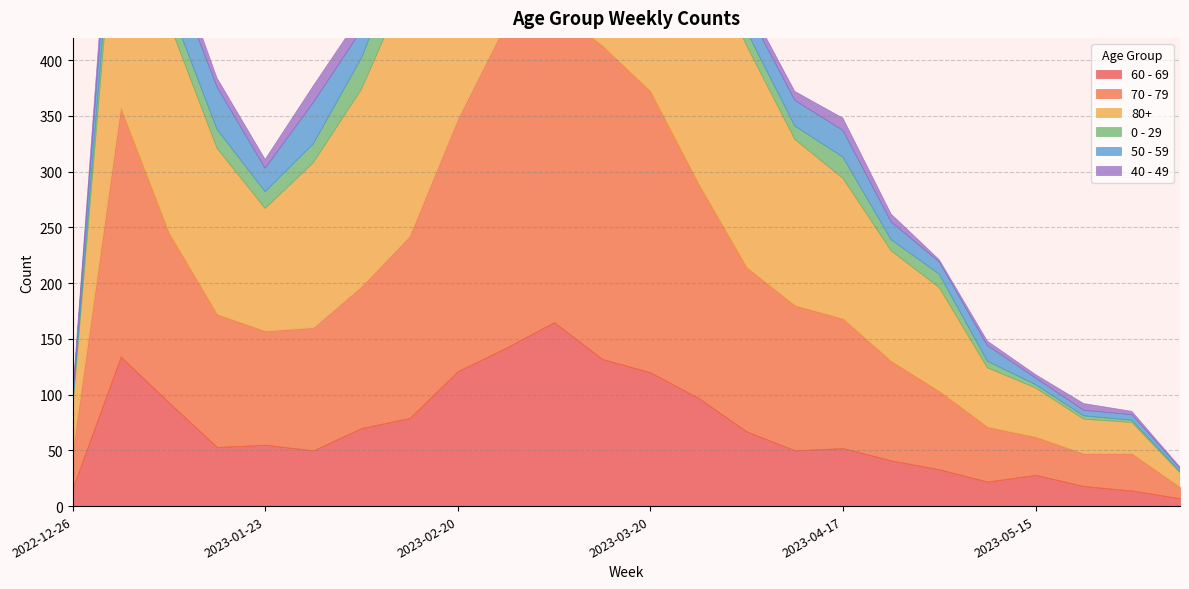

List the series in order of their peak value, lowest first.

40 - 49, 0 - 29, 50 - 59, 60 - 69, 70 - 79, 80+